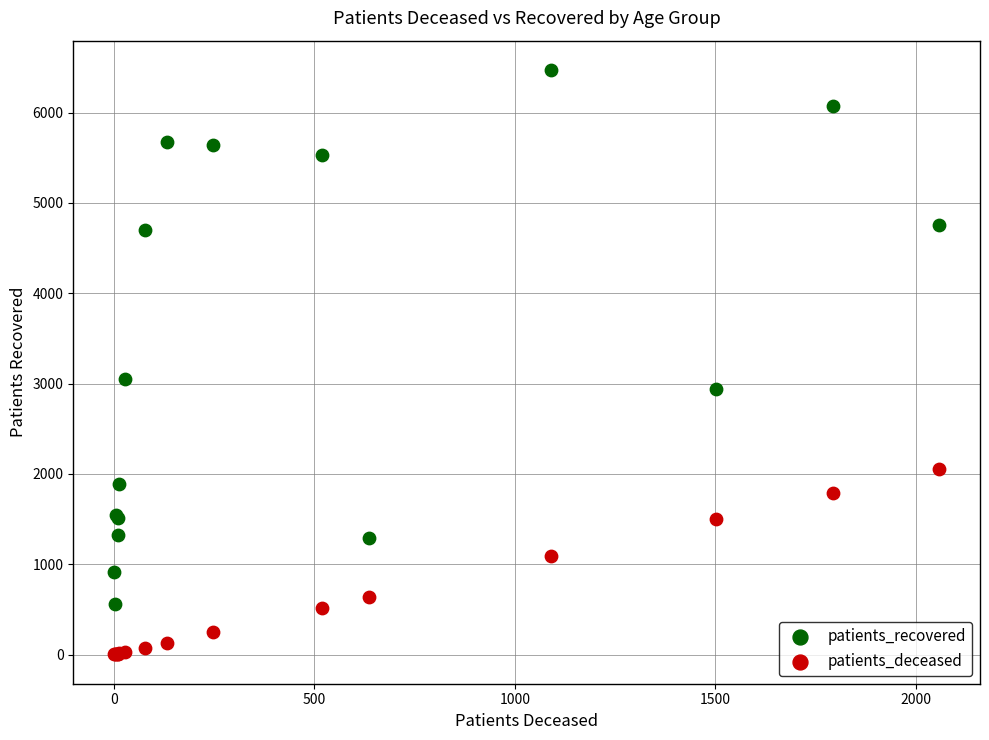

Which series reaches the minimum Y coordinate?

patients_deceased